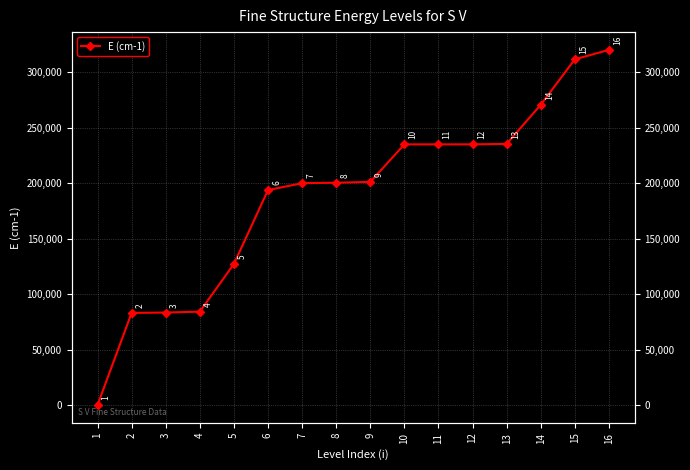

Rank the categories by value from highest to lowest.

16, 15, 14, 13, 12, 11, 10, 9, 8, 7, 6, 5, 4, 3, 2, 1